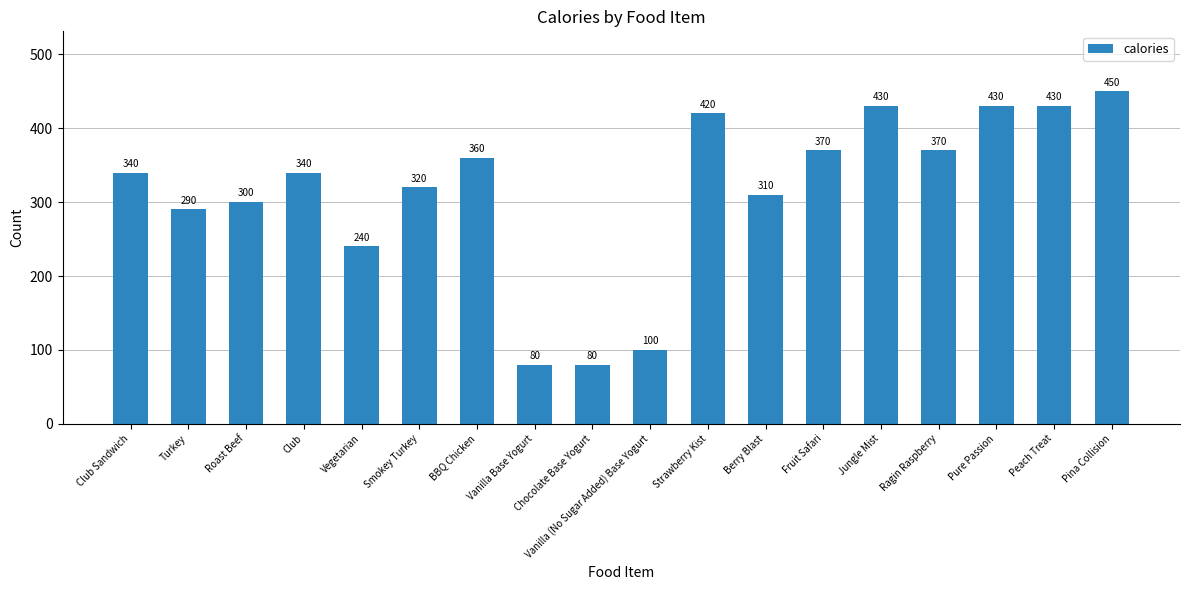

Which has a higher value, Club Sandwich or Vanilla Base Yogurt?

Club Sandwich